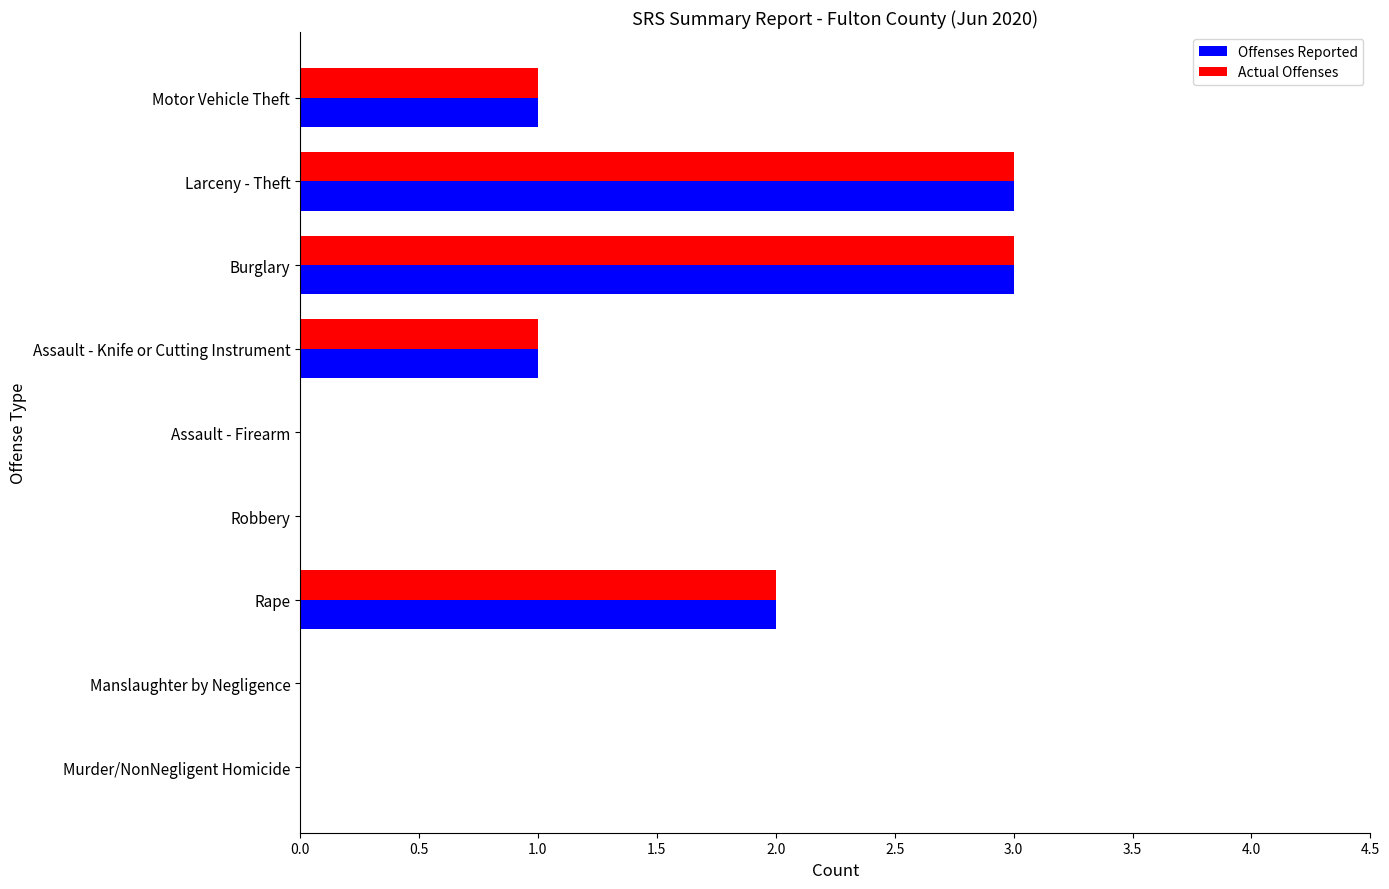

What is the greatest value displayed?

3